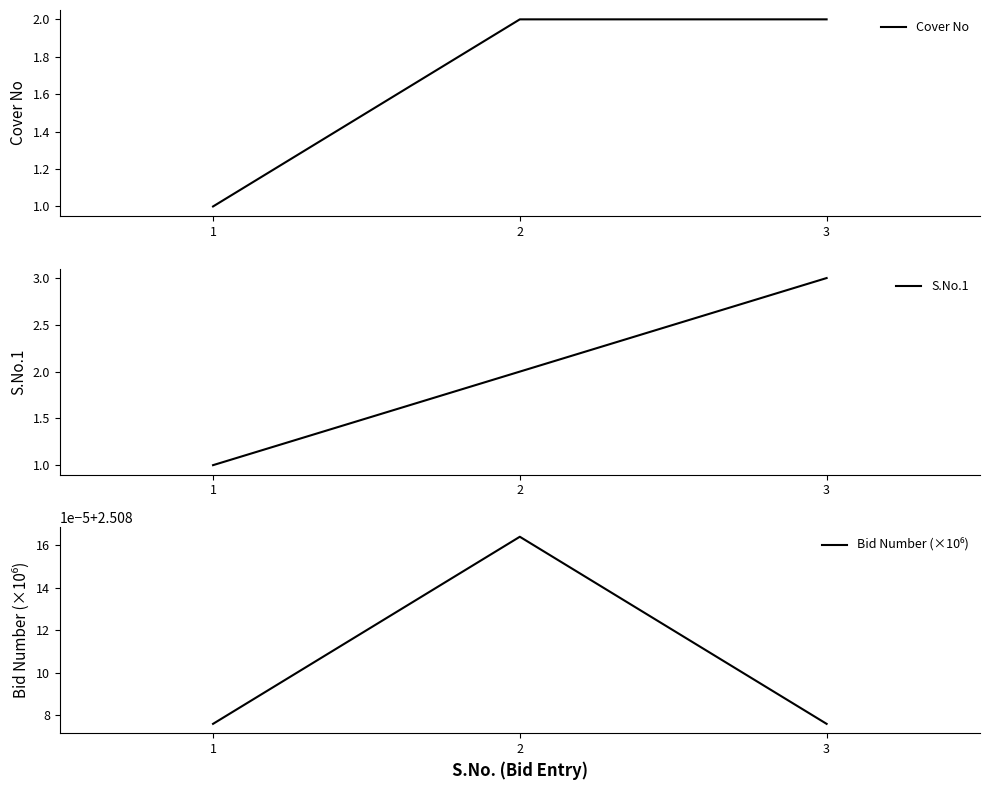

Count the Cover No values in the range 1 to 2.

3